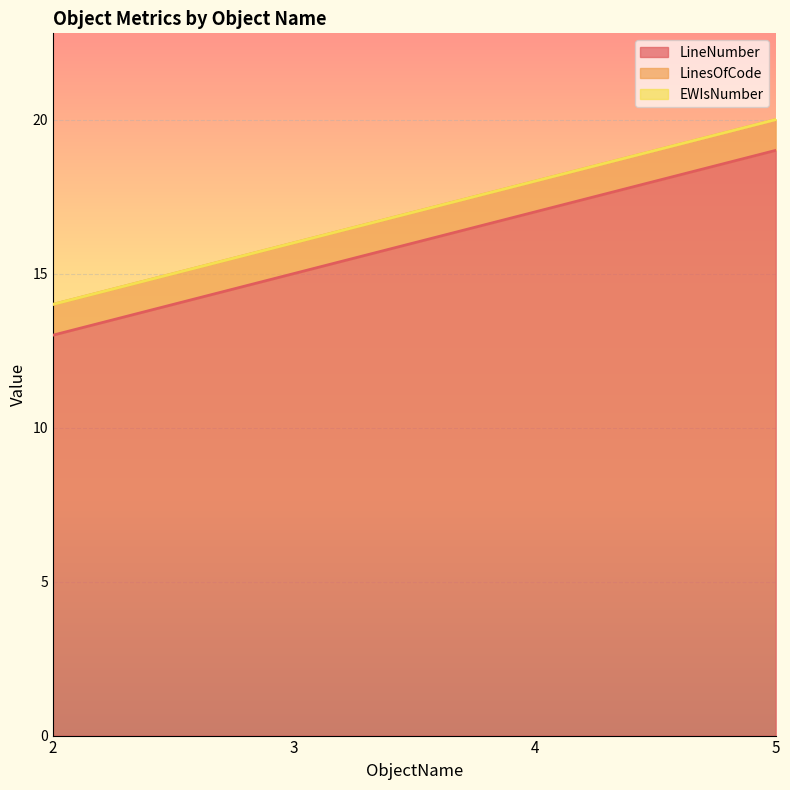

What is the value of the LinesOfCode point at the 4th from the left?

1